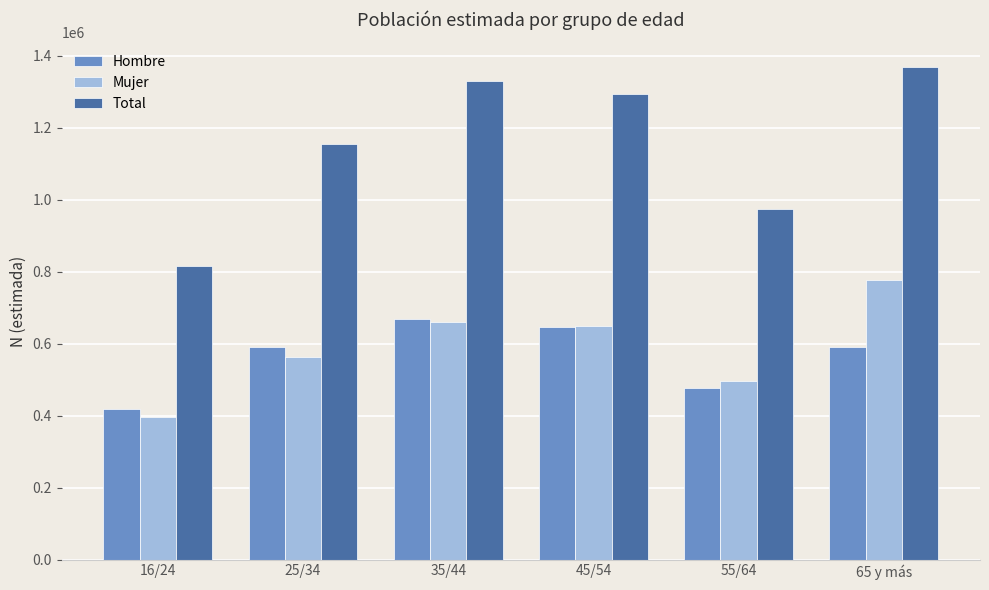

What value does the Total series have at 25/34?

1154040